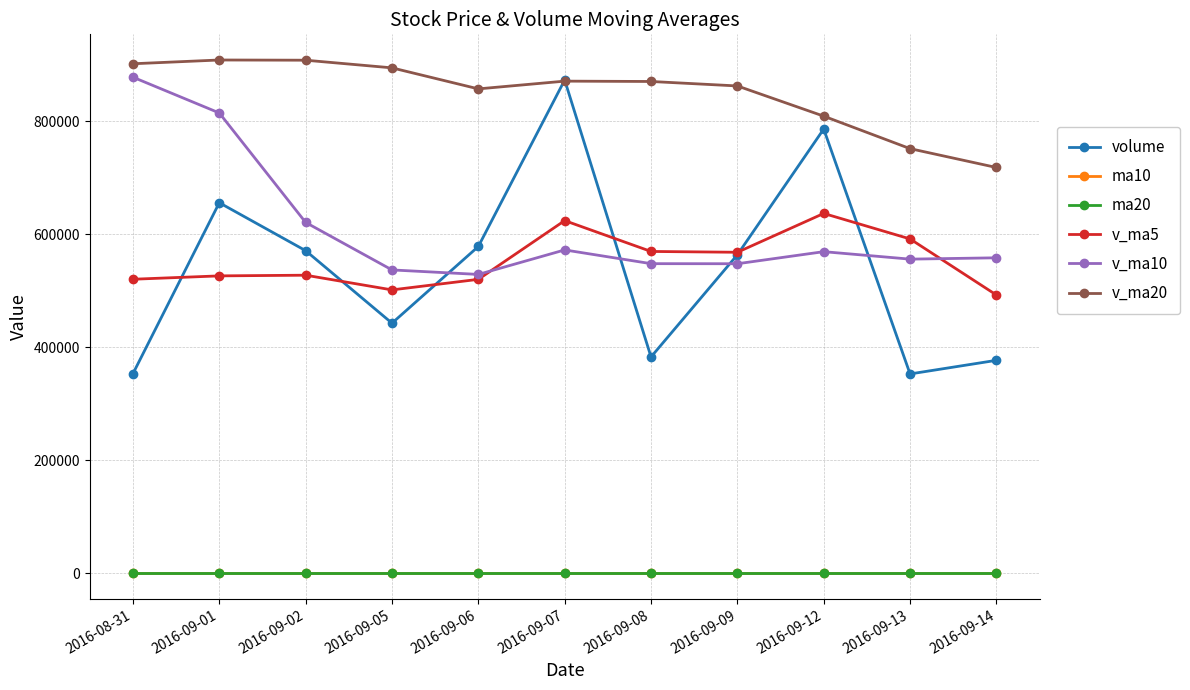

What is the label of the 9th point from the left?

2016-09-12